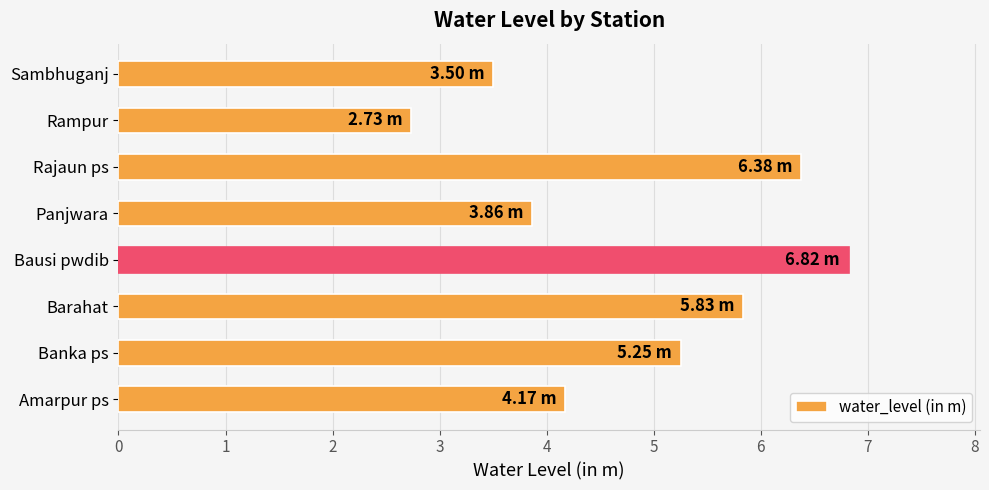

What is the change in value from Panjwara to Sambhuganj?

-0.4